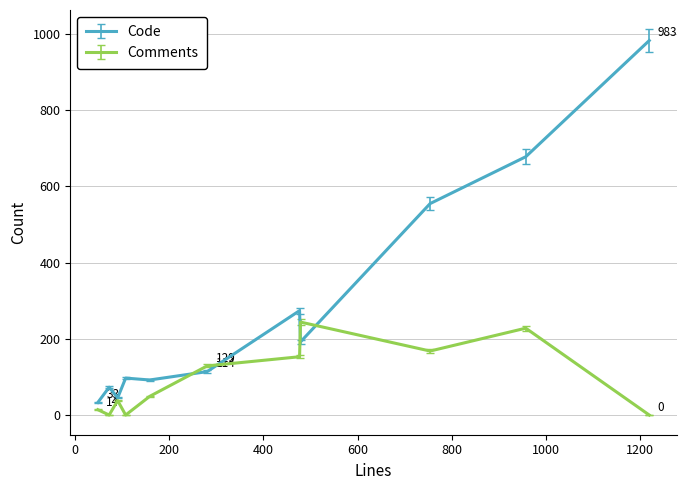

True or false: Code has more than 1 points higher than both neighbors.

True